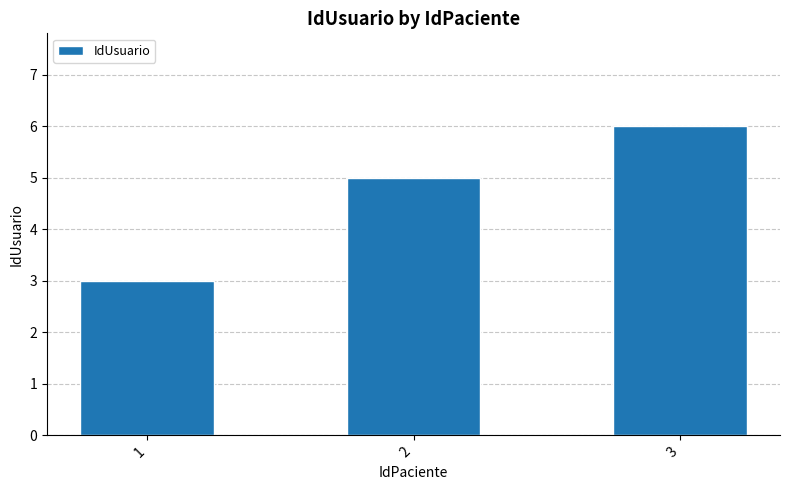

What is the change in value from 1 to 2?

+2